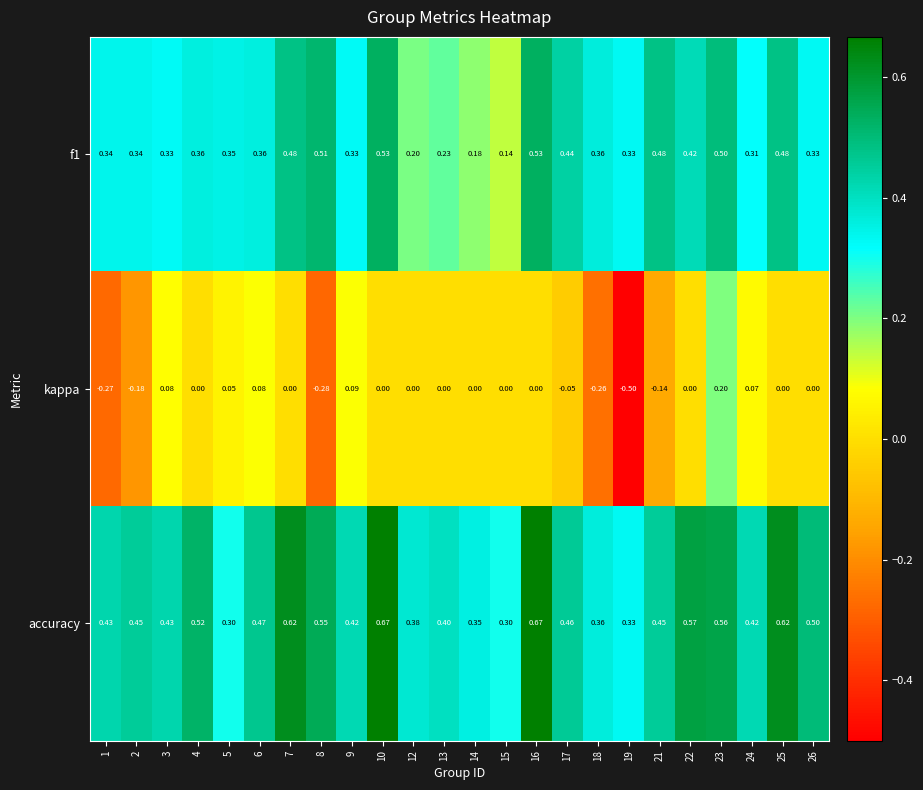

Which series has the largest total across all categories?

accuracy